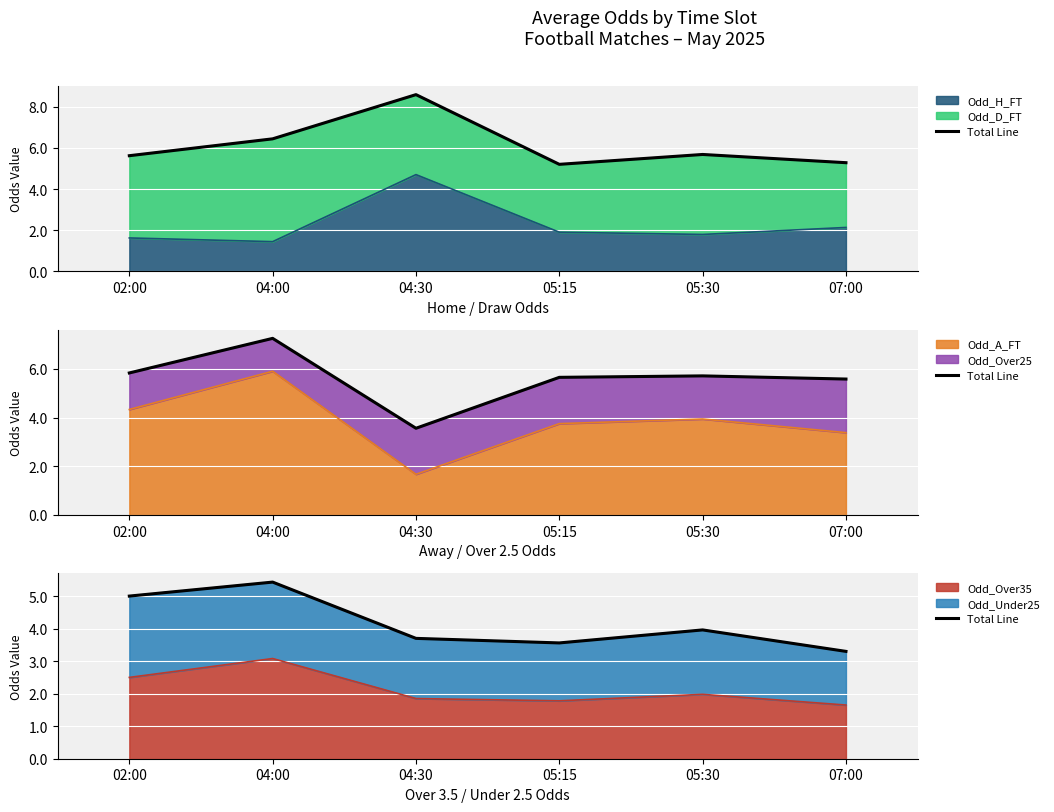

True or false: the data shows 7.2 at 02:00.

False